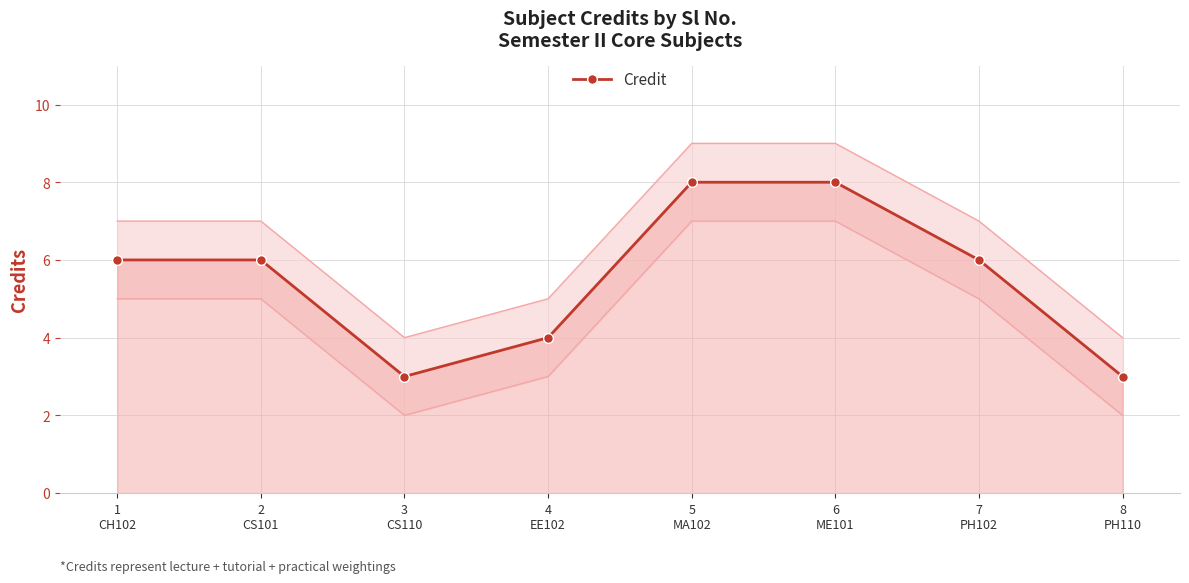

Which category has the highest value across all series?

5
MA102